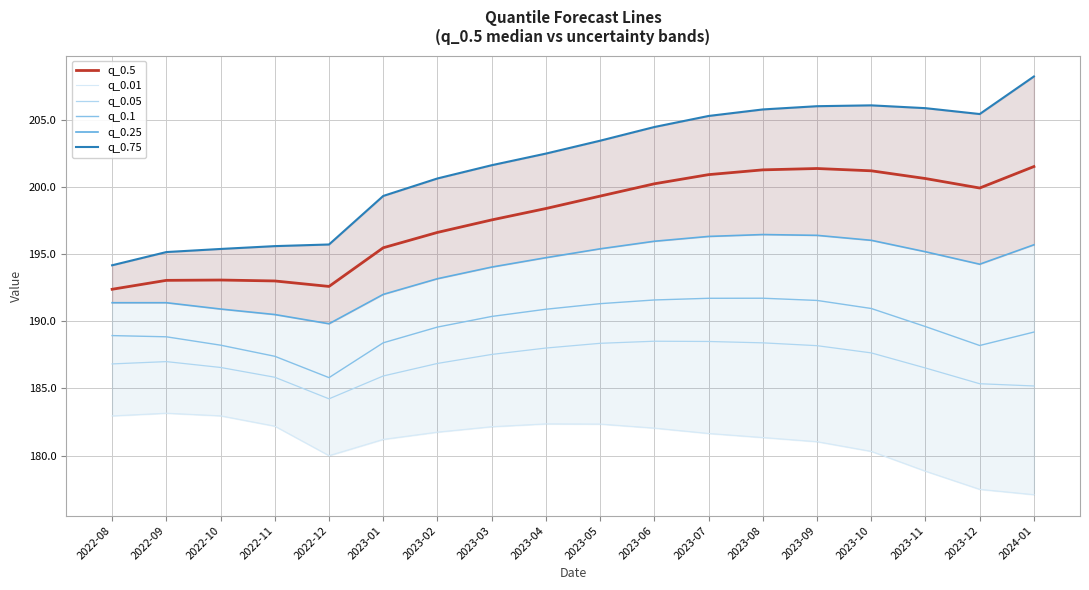

True or false: q_0.5 and q_0.1 cross at least once.

False